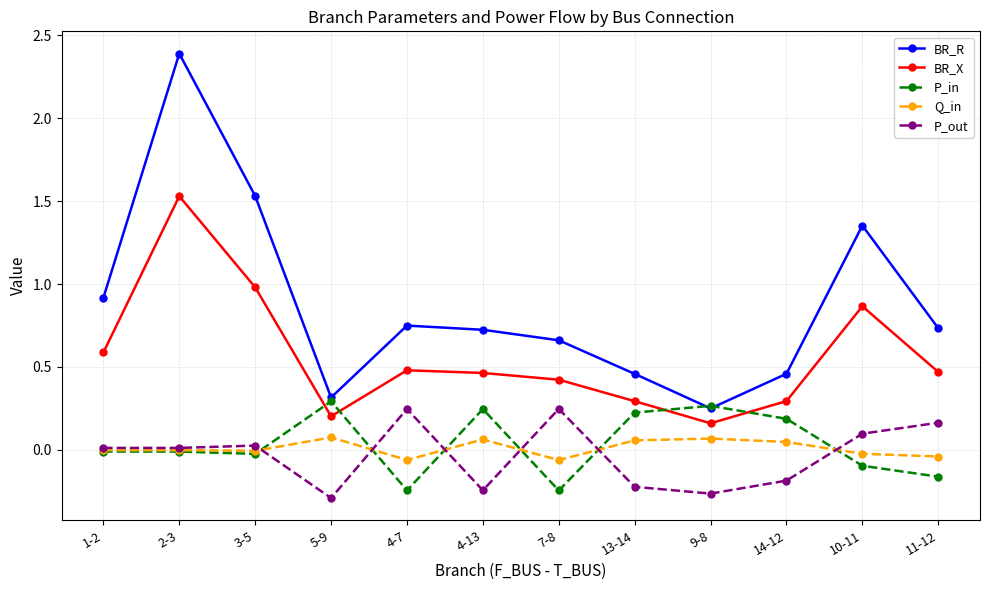

True or false: Q_in has a value of -0.1 at 7-8.

True